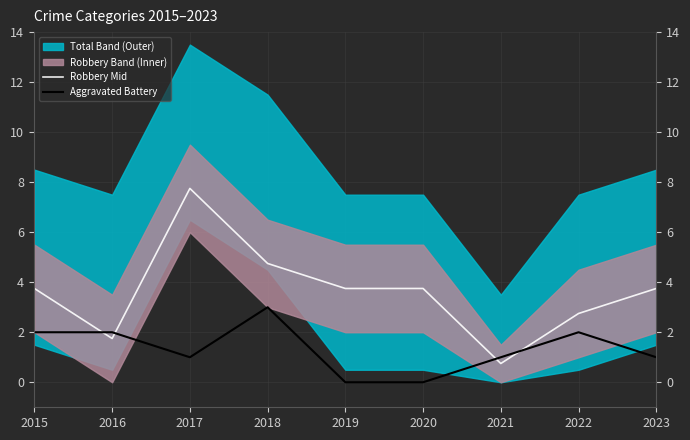

In Aggravated Battery, how many points are lower than both neighbors (excluding endpoints)?

1